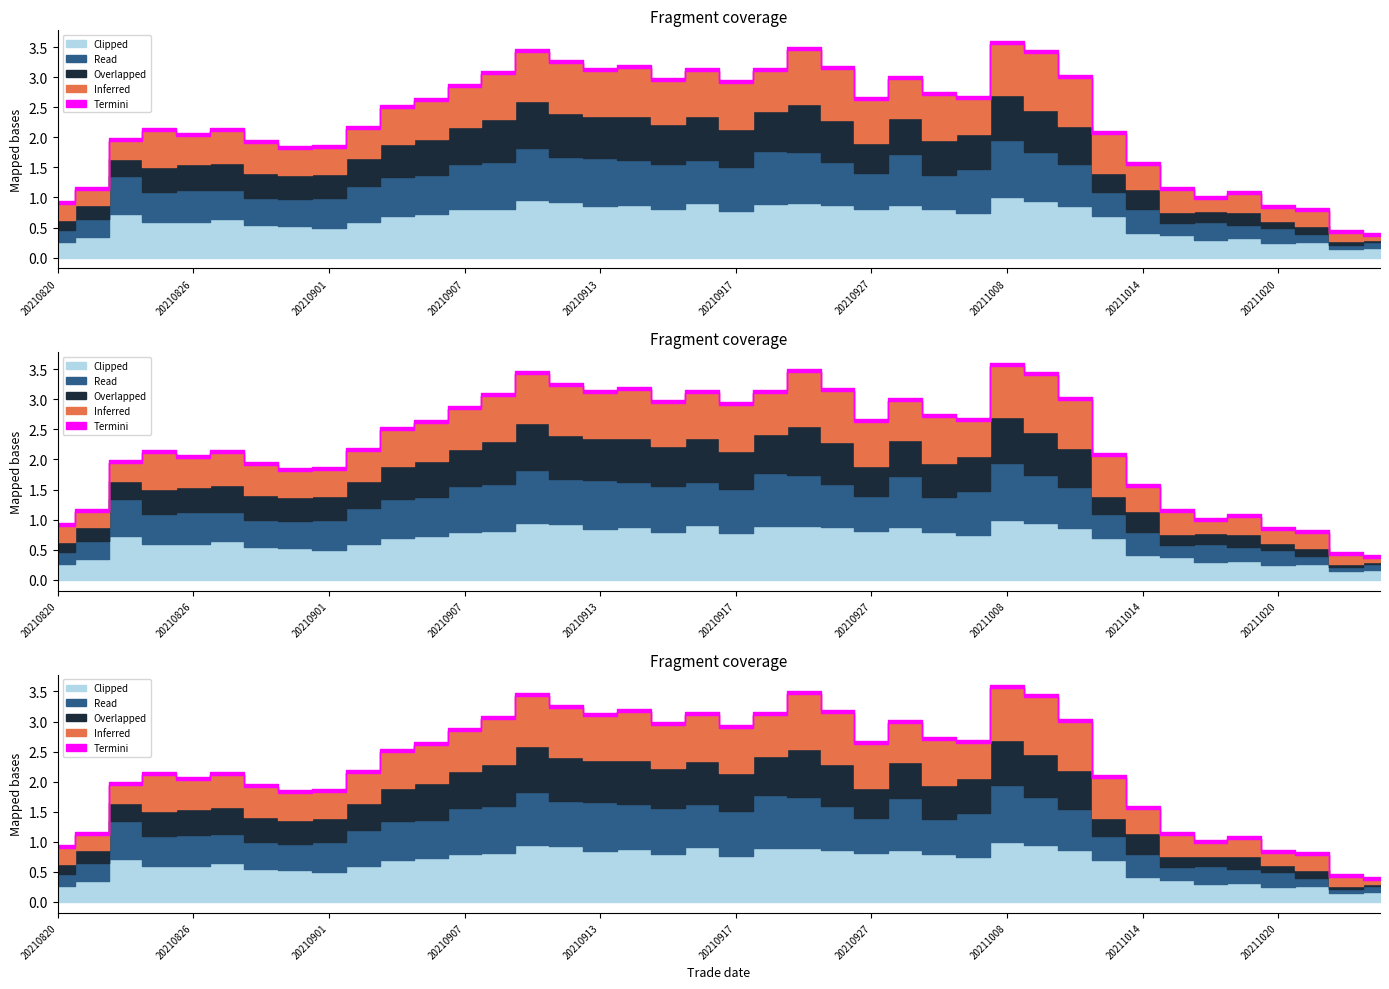

Does the chart have visible grid lines?

No